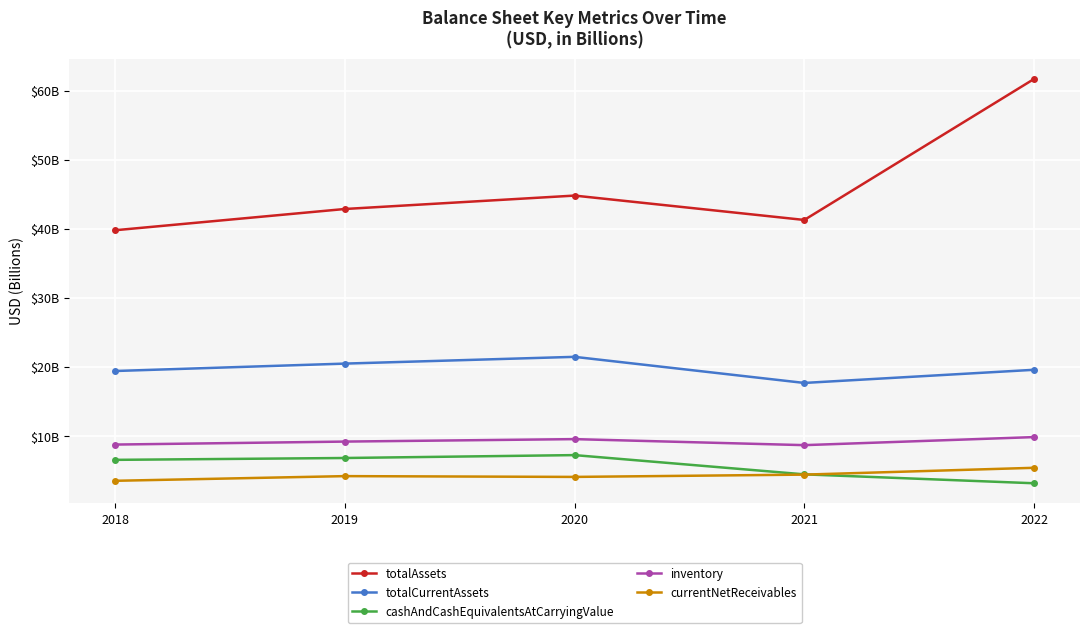

What are all the series names shown in the legend?

totalAssets, totalCurrentAssets, cashAndCashEquivalentsAtCarryingValue, inventory, currentNetReceivables